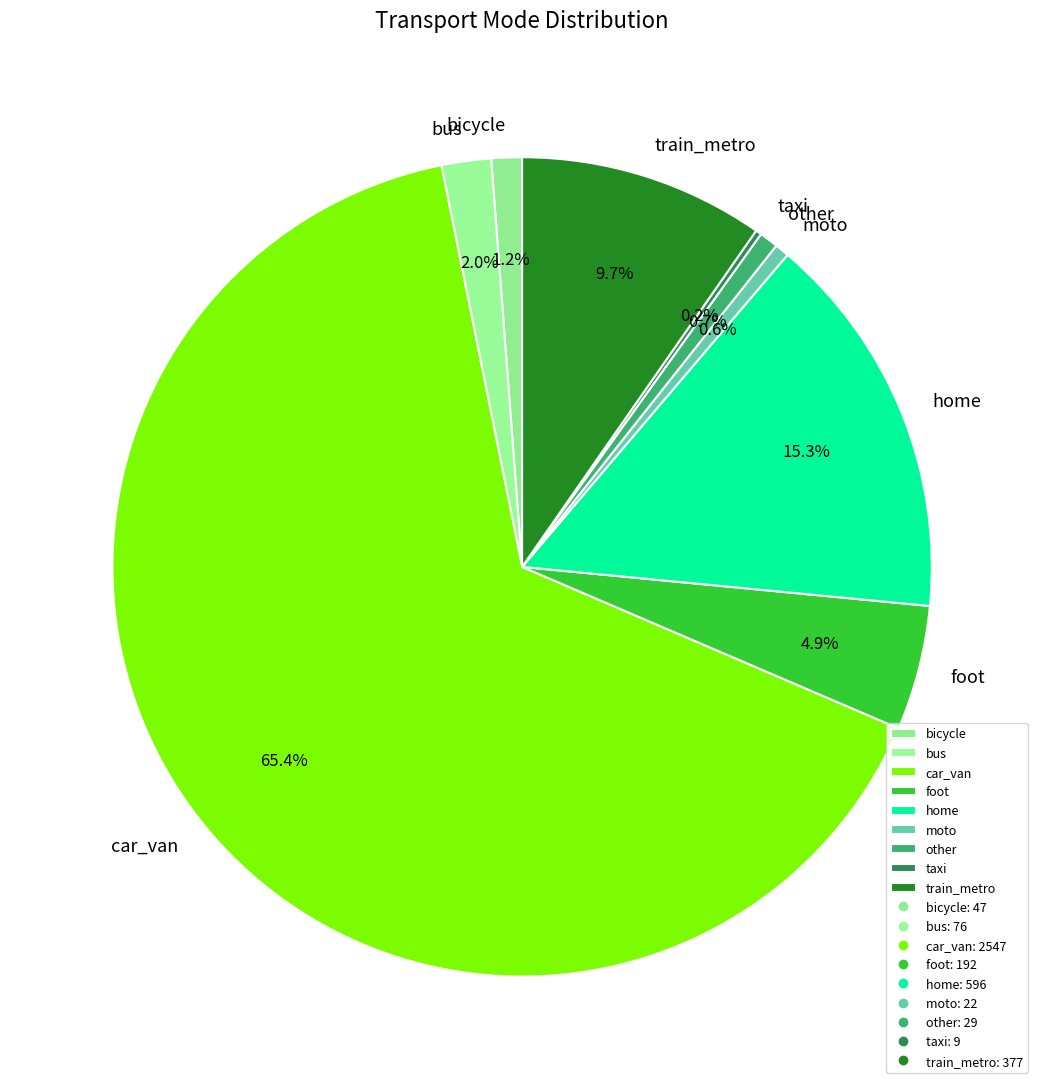

To the nearest percent, what is the difference between the largest and smallest slice percentages?

65%